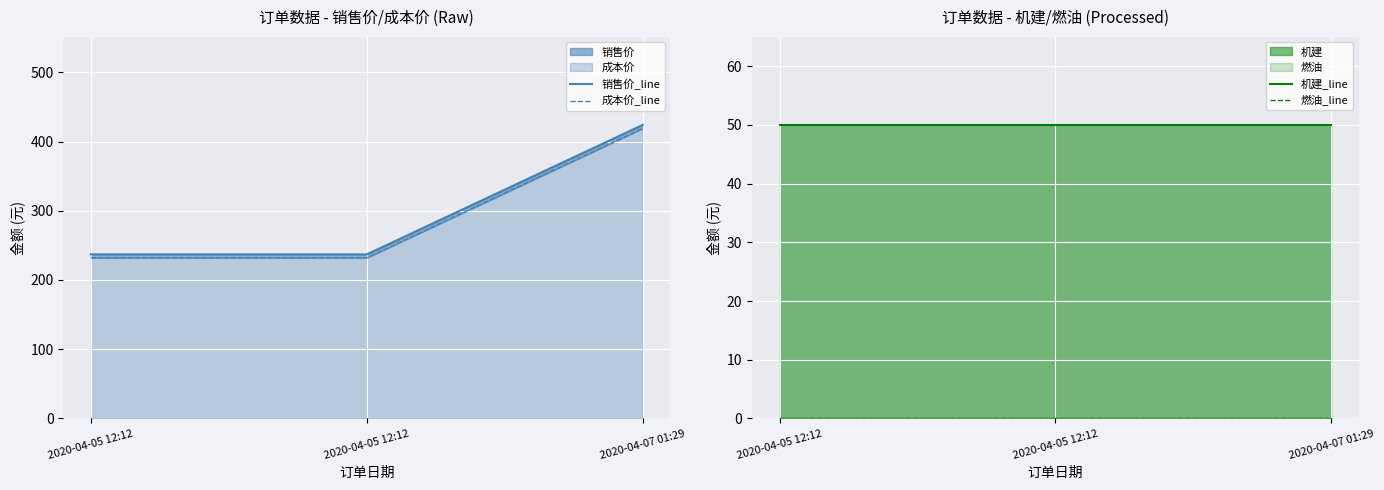

How many data points in 成本价_line are above 232?

1